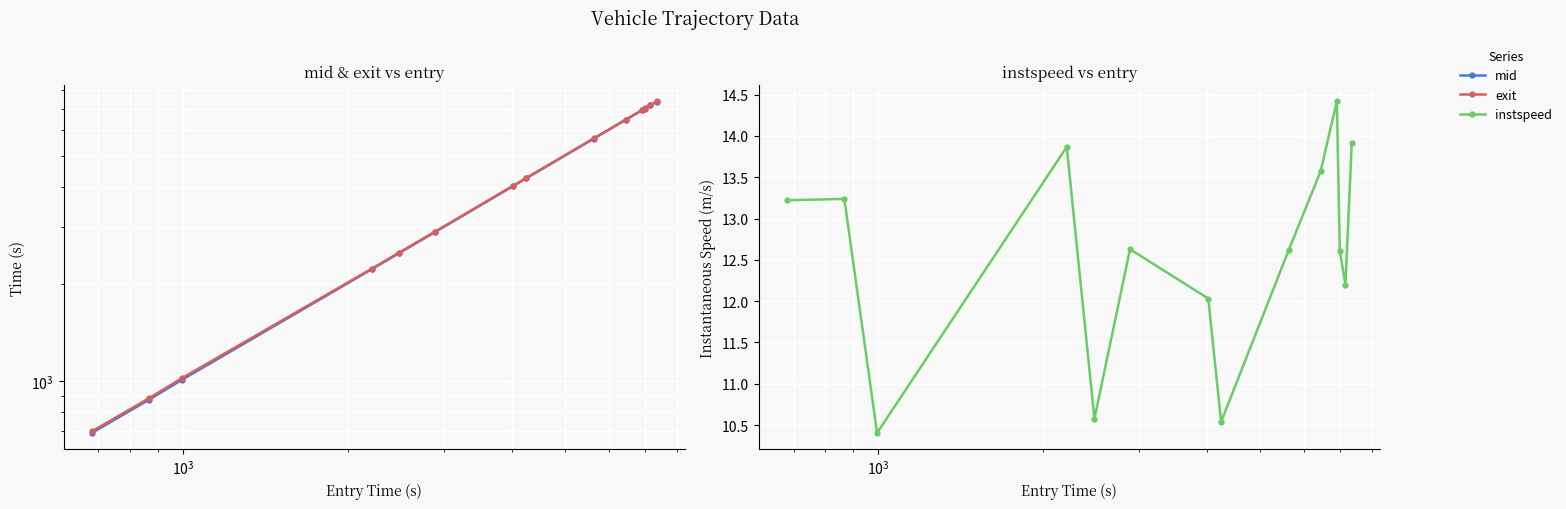

In instspeed, how many points are higher than both neighbors (excluding endpoints)?

4